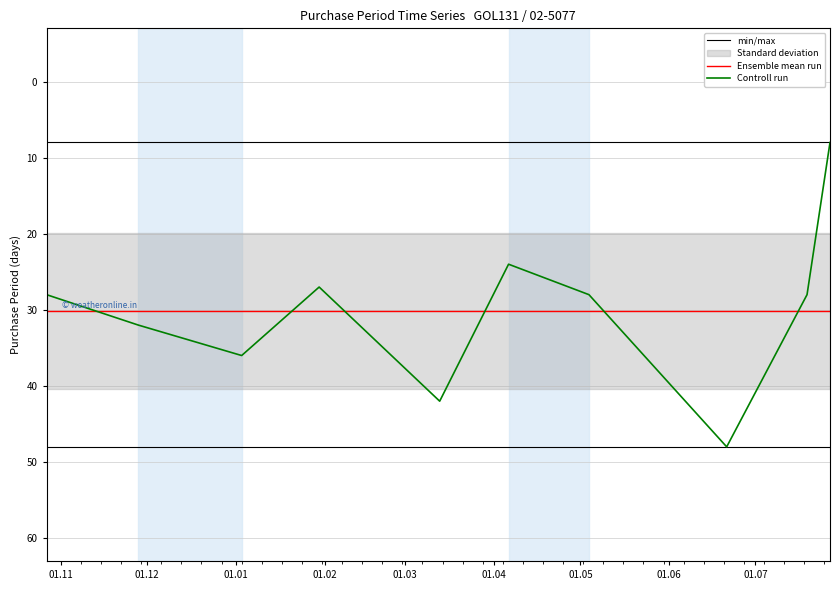

What is the change in value from 2017-03-13 to 2017-06-21?

+6